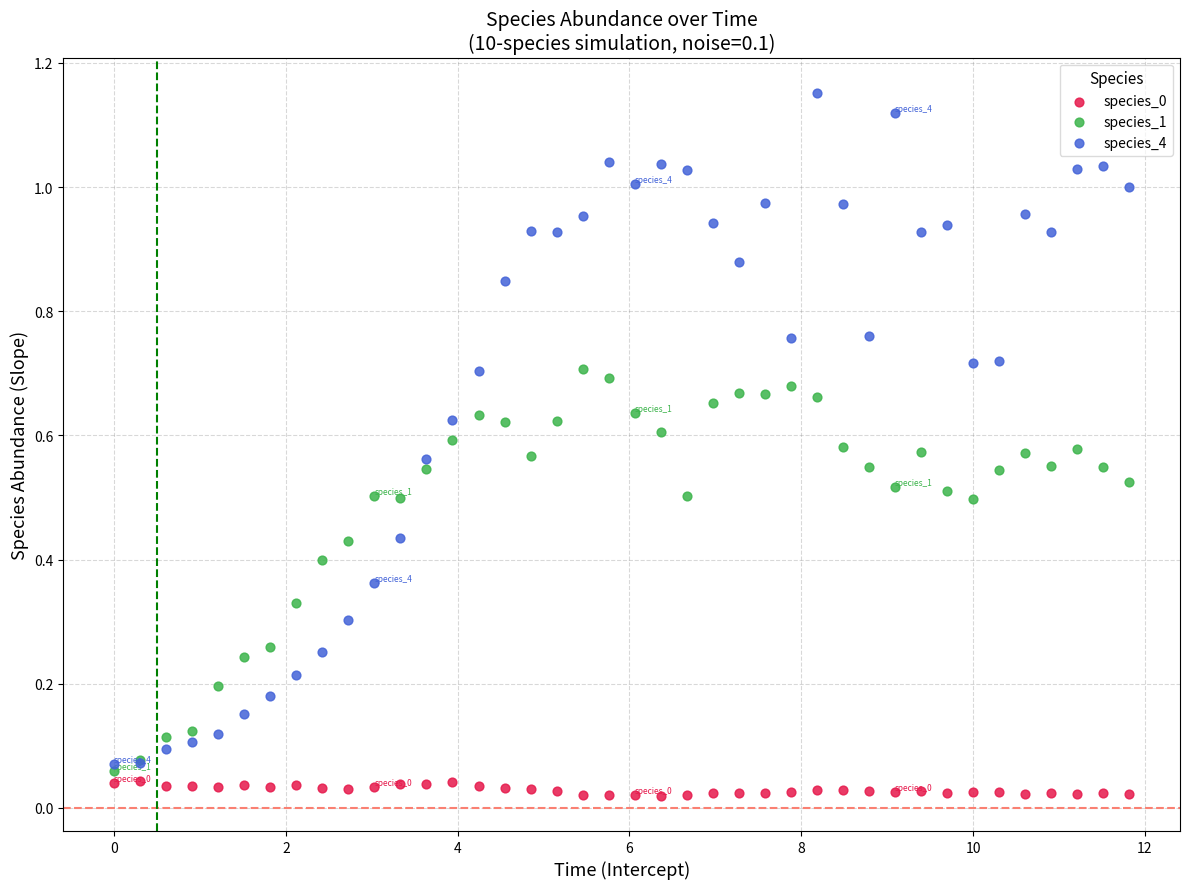

Which series reaches the maximum Y coordinate?

species_4